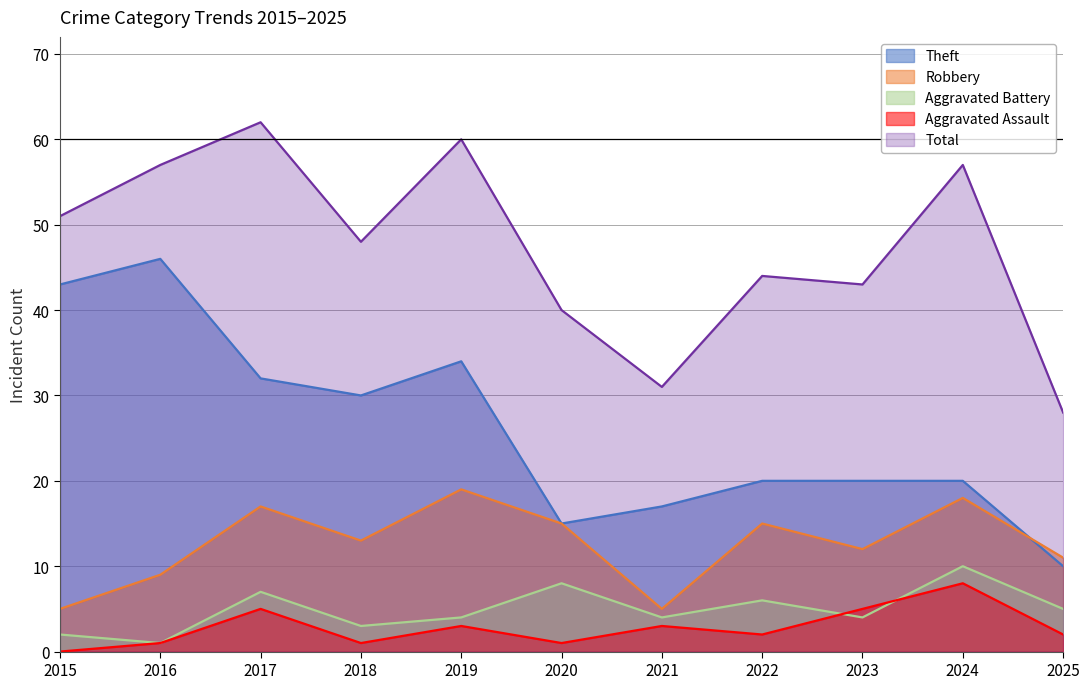

Rank the categories by Theft value from lowest to highest.

2025, 2020, 2021, 2022, 2023, 2024, 2018, 2017, 2019, 2015, 2016